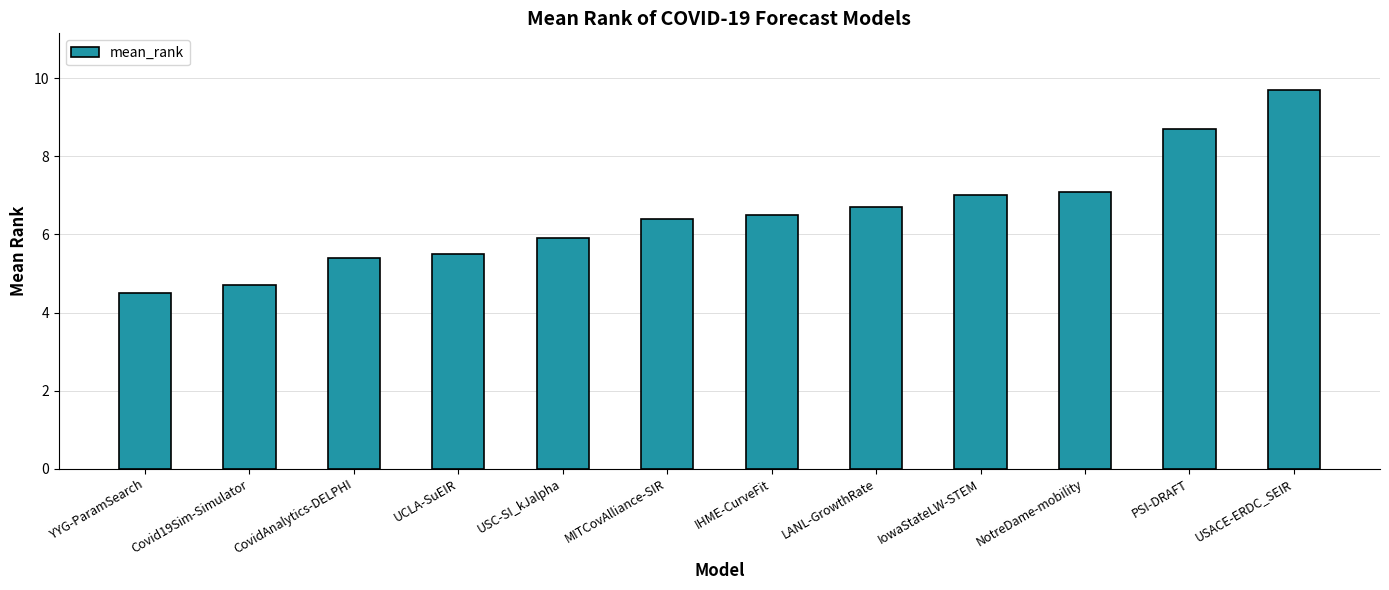

What is the ratio of the value at YYG-ParamSearch to the value at UCLA-SuEIR?

0.8